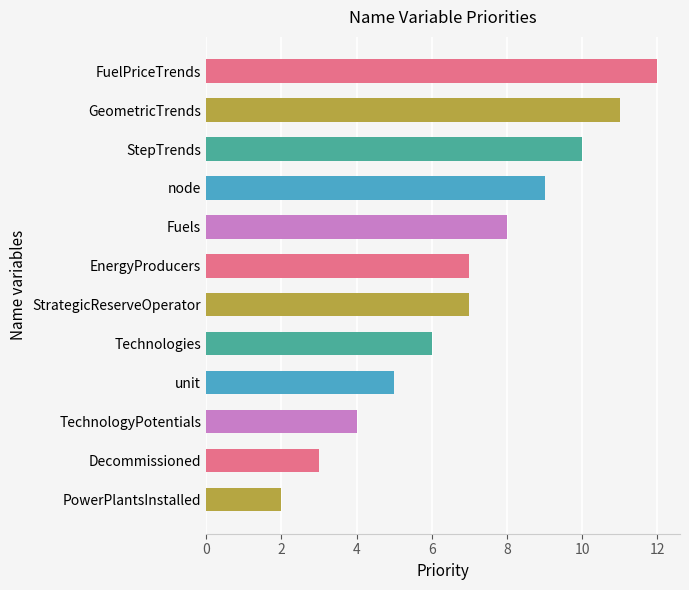

What is the difference between the maximum and minimum values?

10